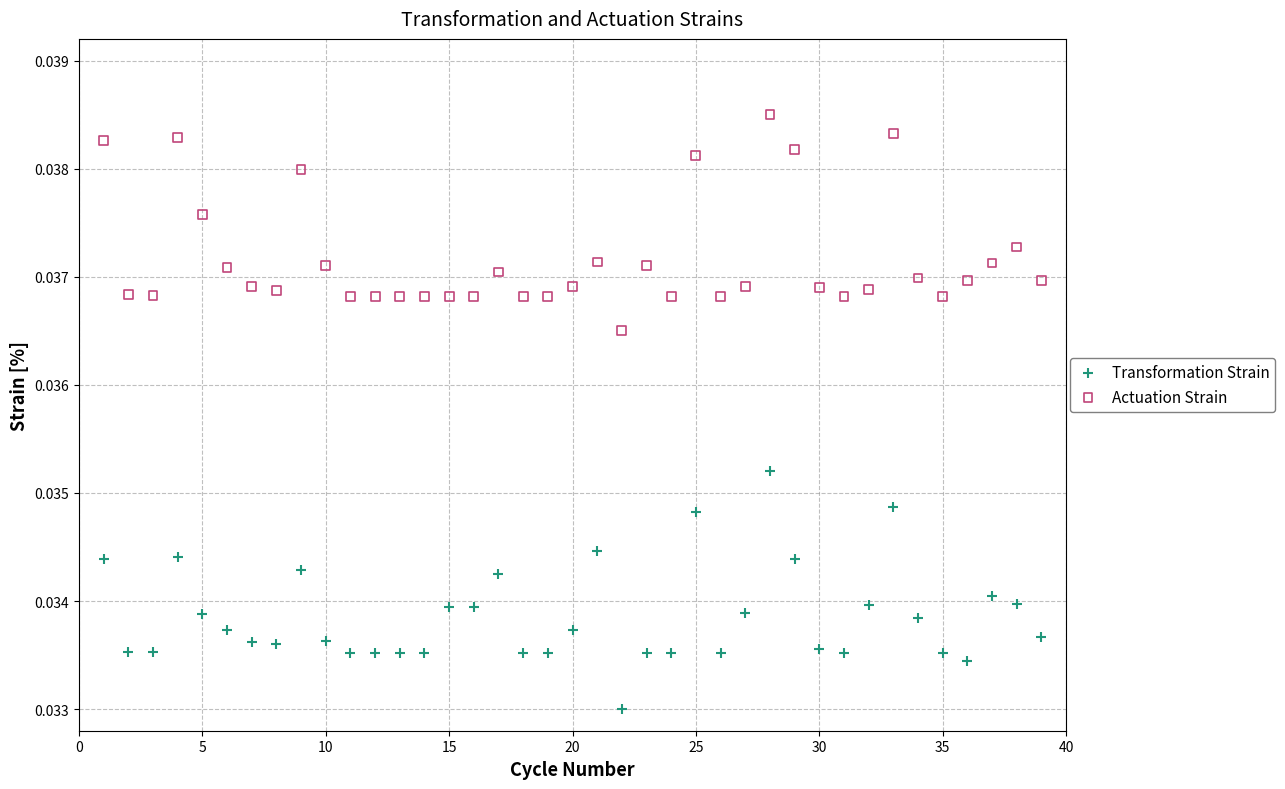

What are all the series names shown in the legend?

Transformation Strain, Actuation Strain